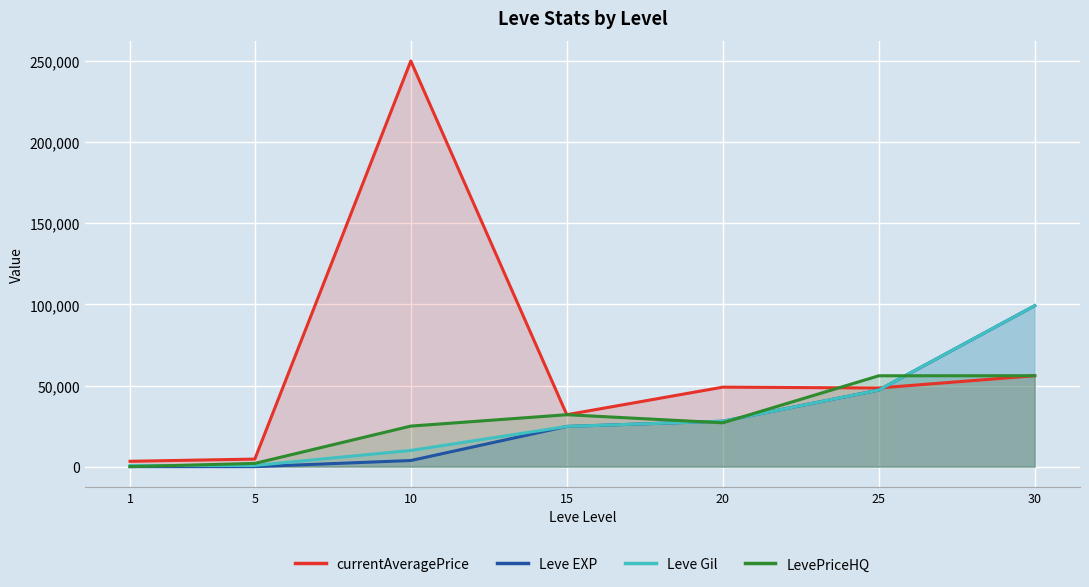

At which label does Leve EXP first exceed 24790?

20